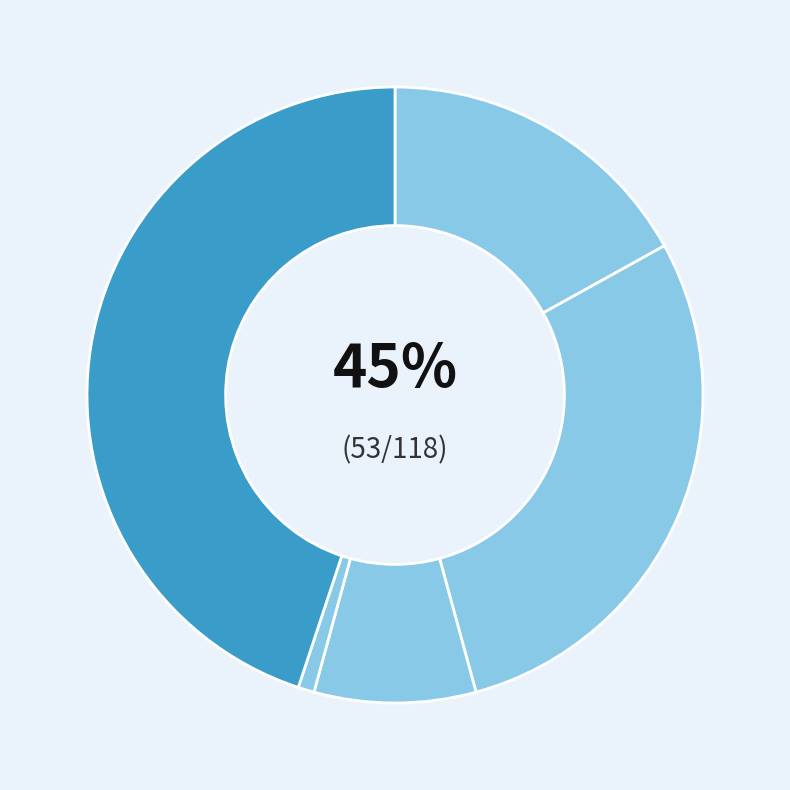

Does Aggravated Battery account for over 50% of the chart?

No